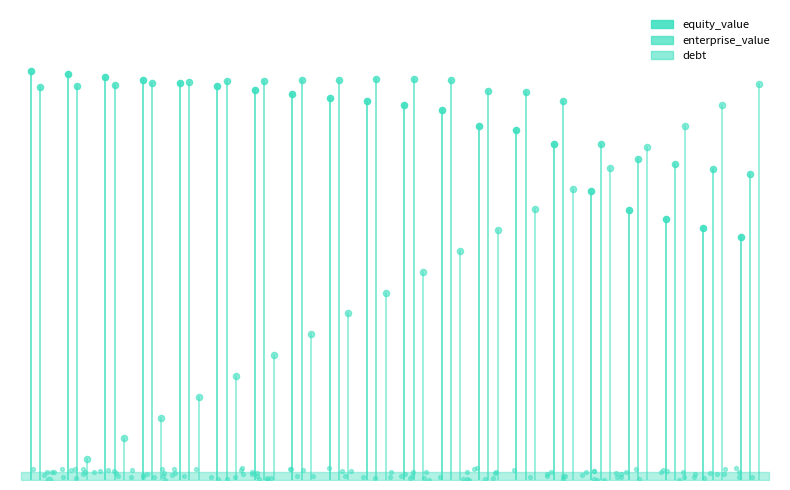

Which series contains the highest Y value?

equity_value